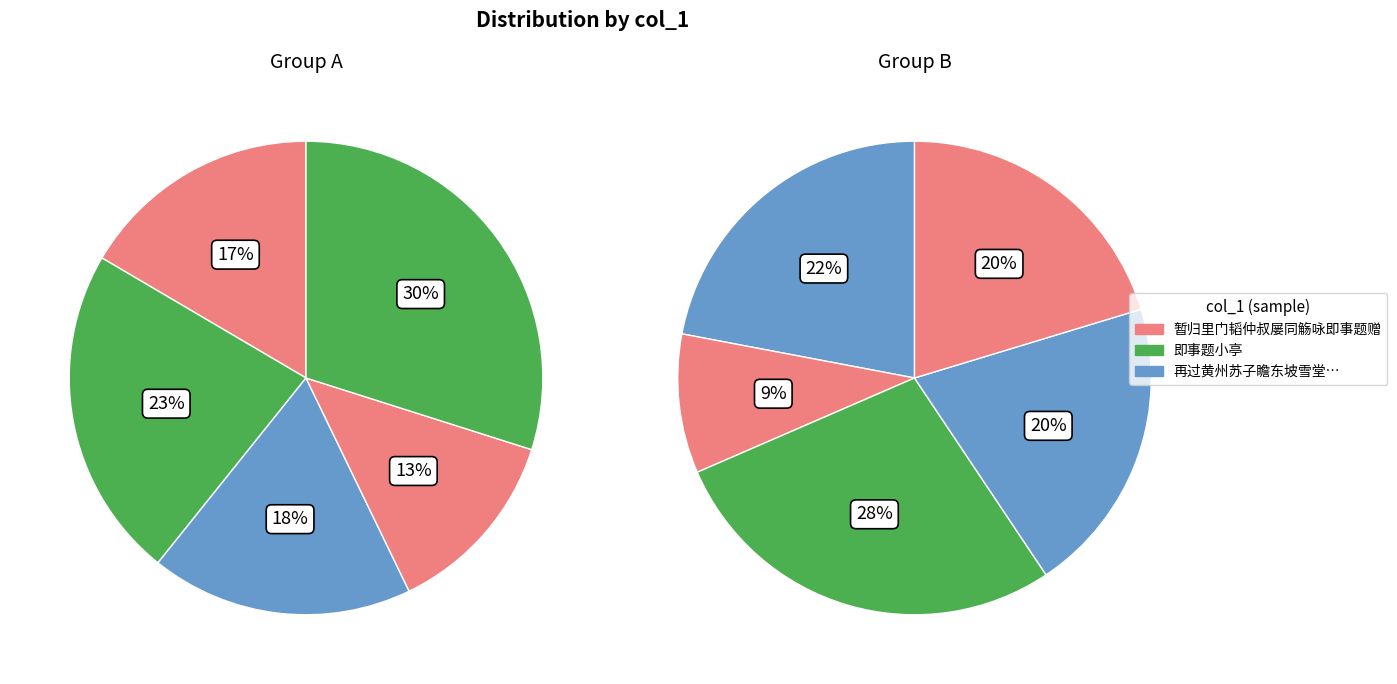

What is the smallest slice in the pie chart?

再过黄州苏子瞻东坡雪堂因书即事题於武昌王